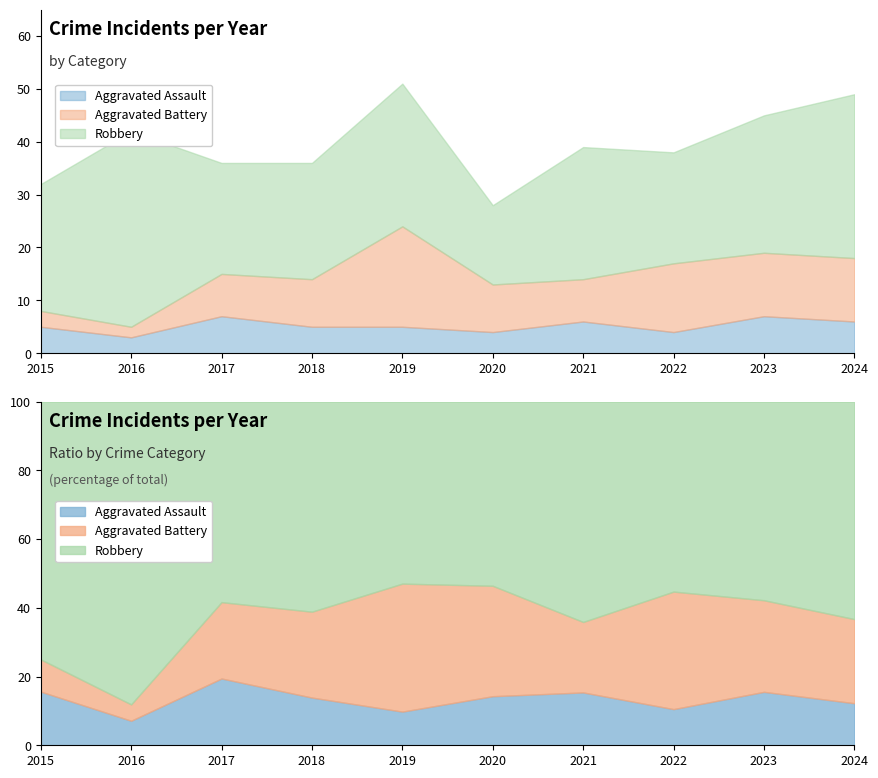

How many values in the Aggravated Battery series are below 9?

4